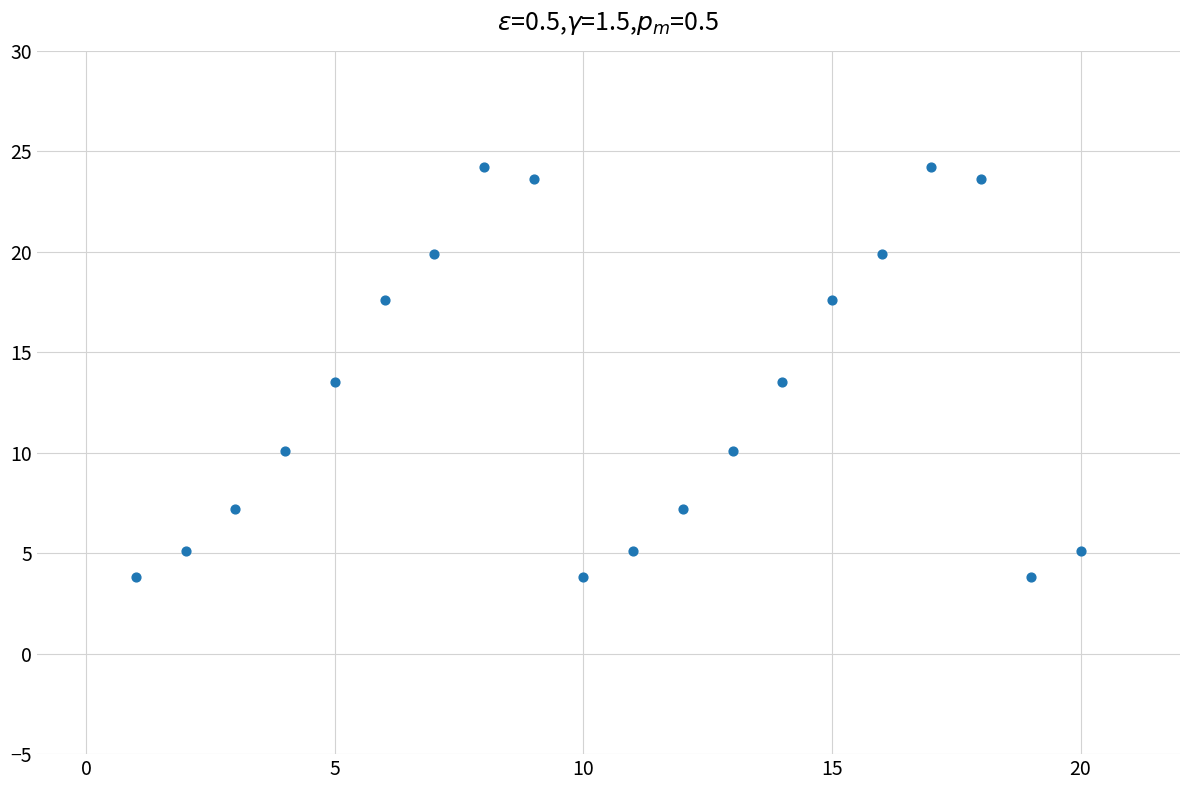

What is the range of X values (max minus min)?

19.0